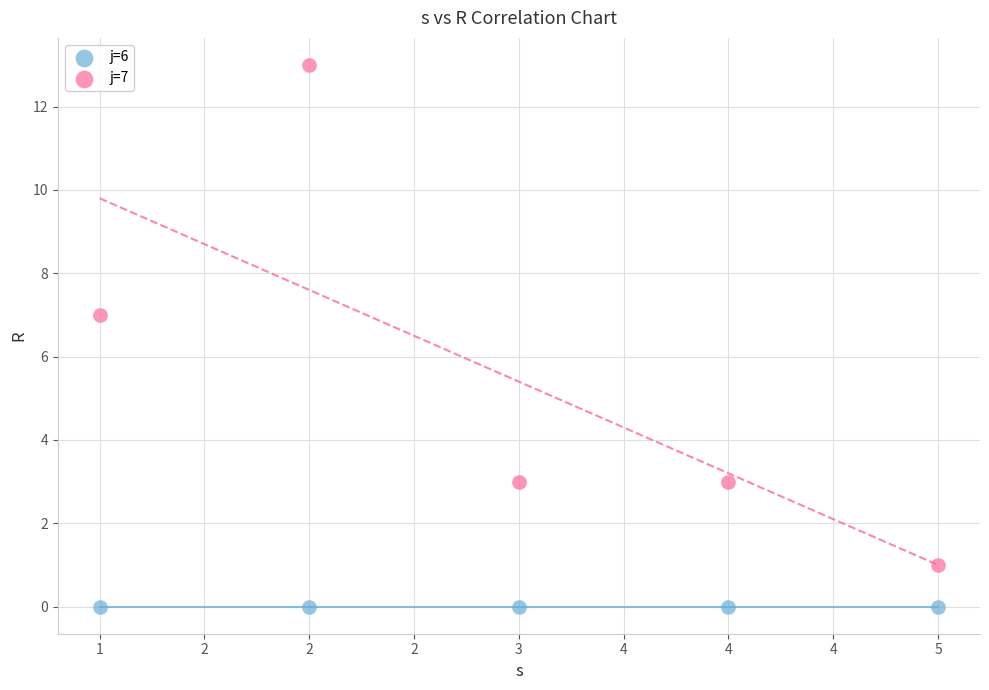

Across all data points, what is the average X value?

3